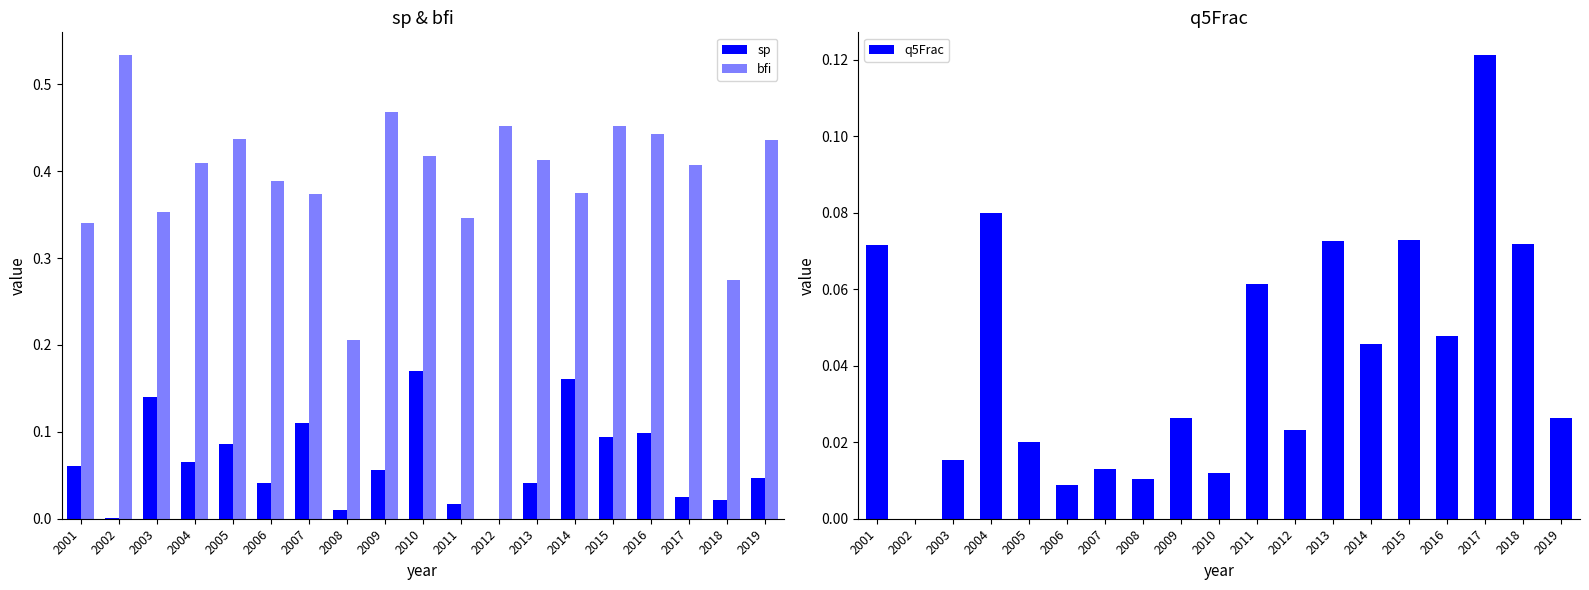

What are all the series names shown in the legend?

sp, bfi, q5Frac